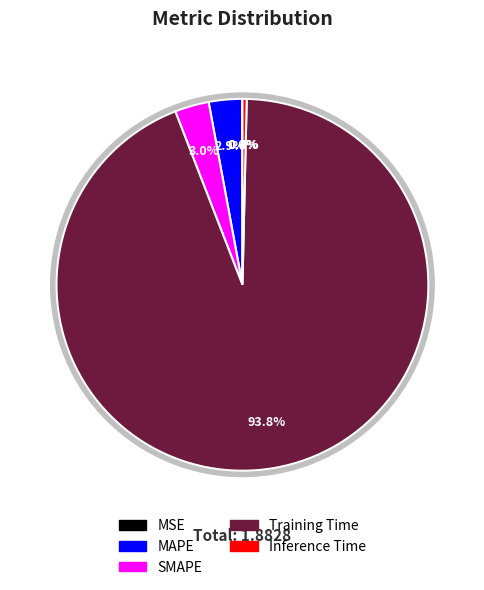

To the nearest percent, what is the average slice percentage?

20%